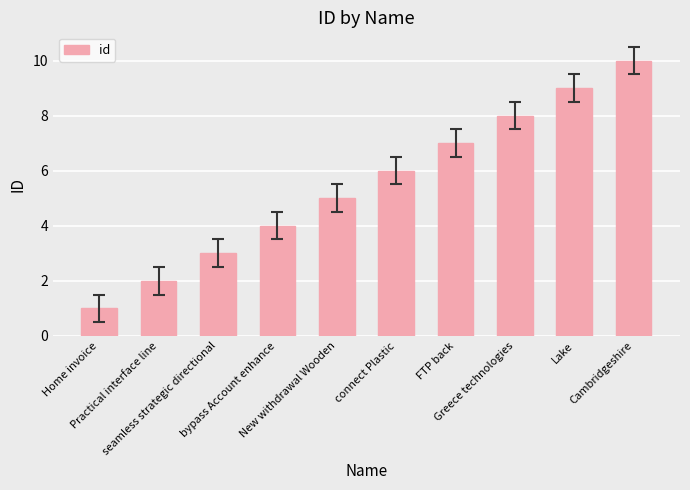

What is the value of the 5th bar from the left?

5